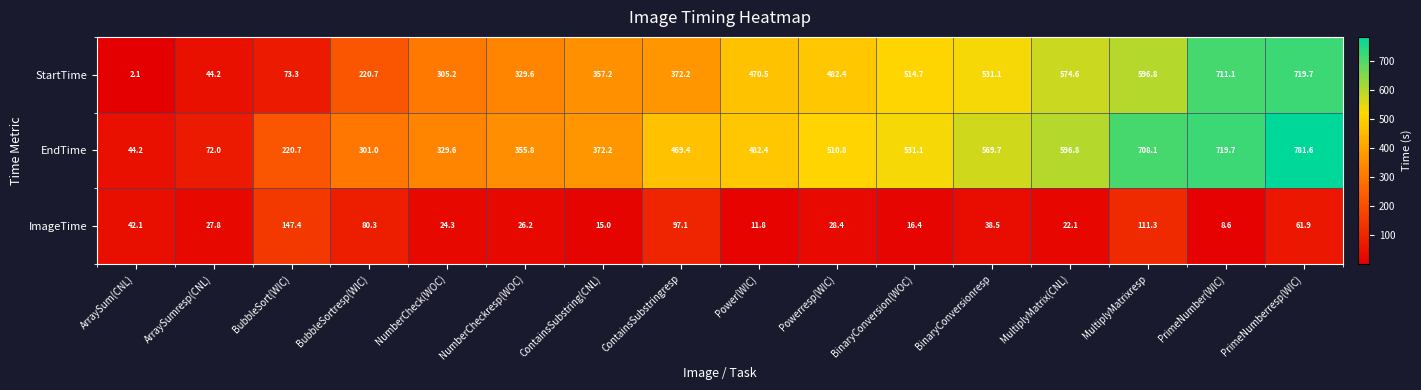

The value of EndTime at NumberCheckresp(WOC) is 493.1. True or false?

False